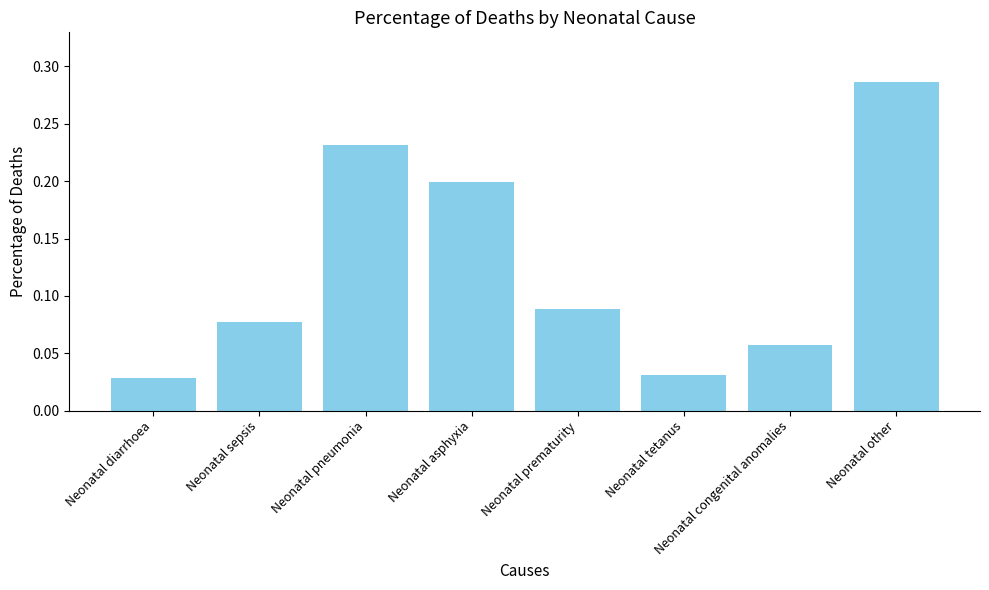

Count the number of data series in this chart.

1